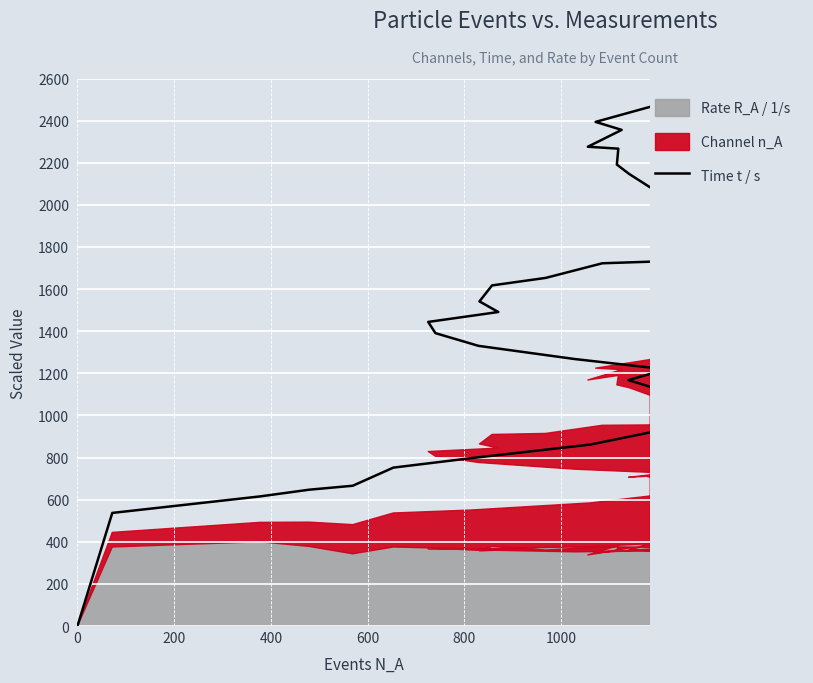

What is the sum of all values?

55371.6